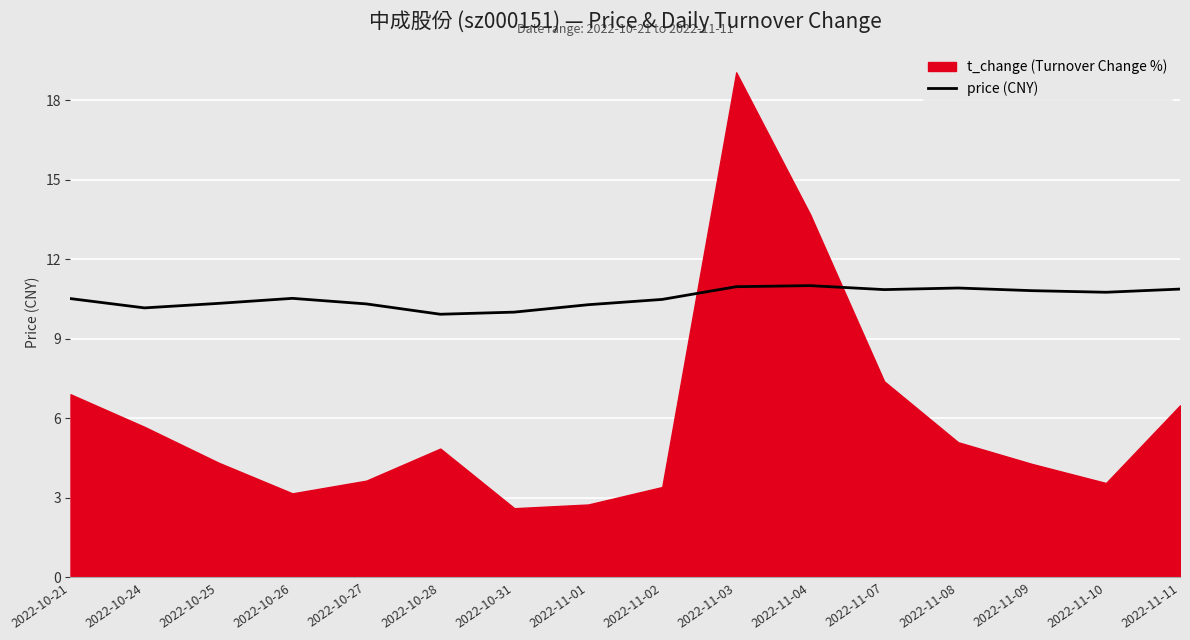

What is the change in value from 2022-10-27 to 2022-11-11?

+0.6